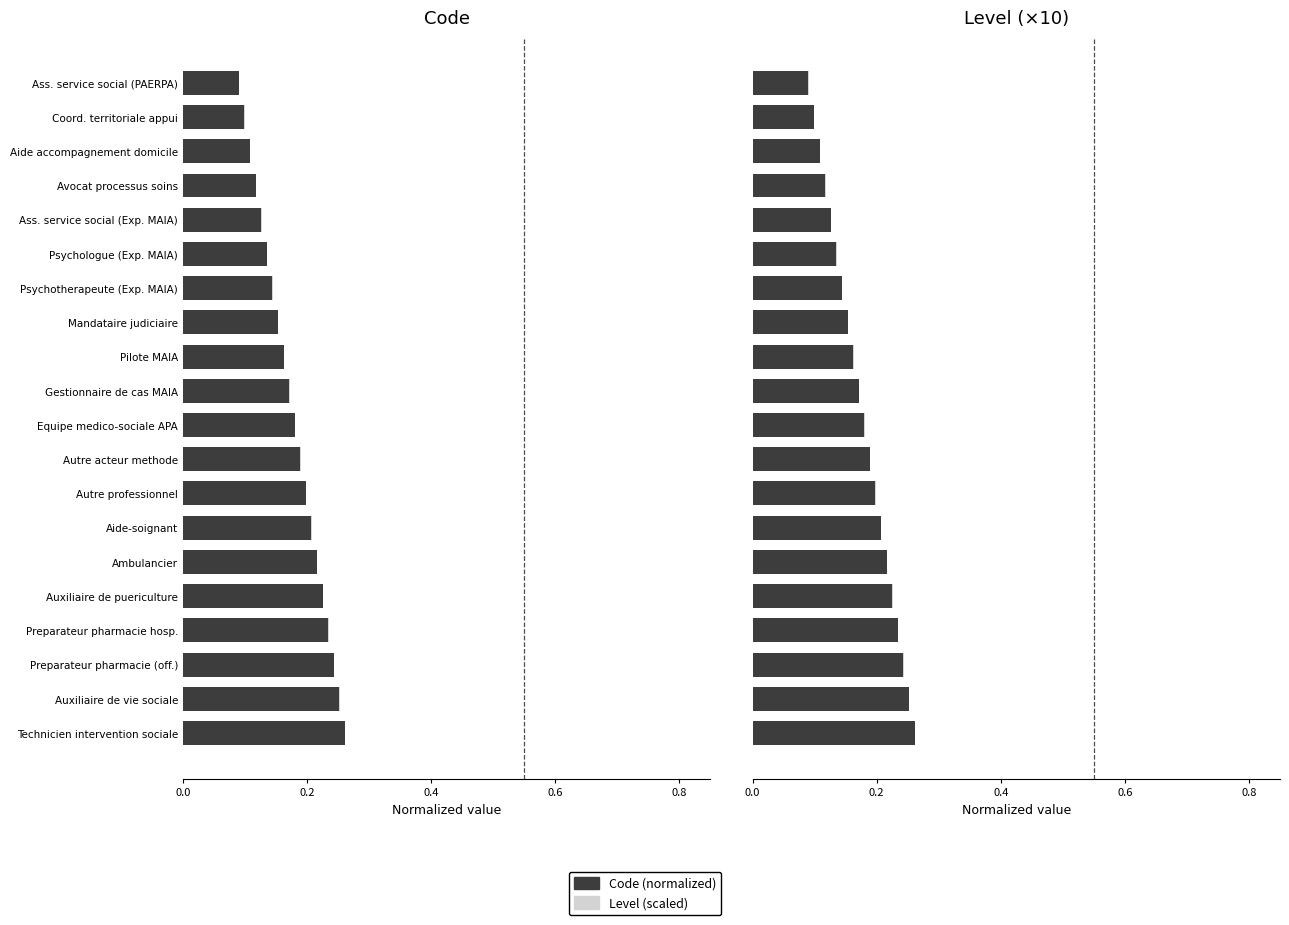

How many bars are there in each group?

2